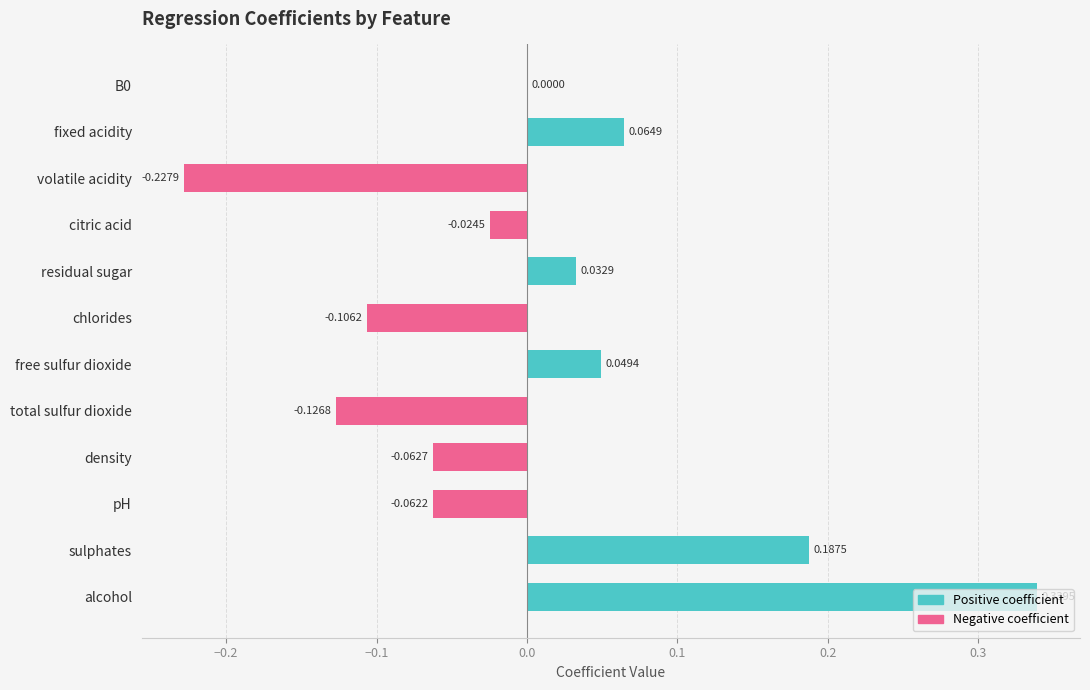

Which series has the largest range (max minus min)?

Positive coefficient